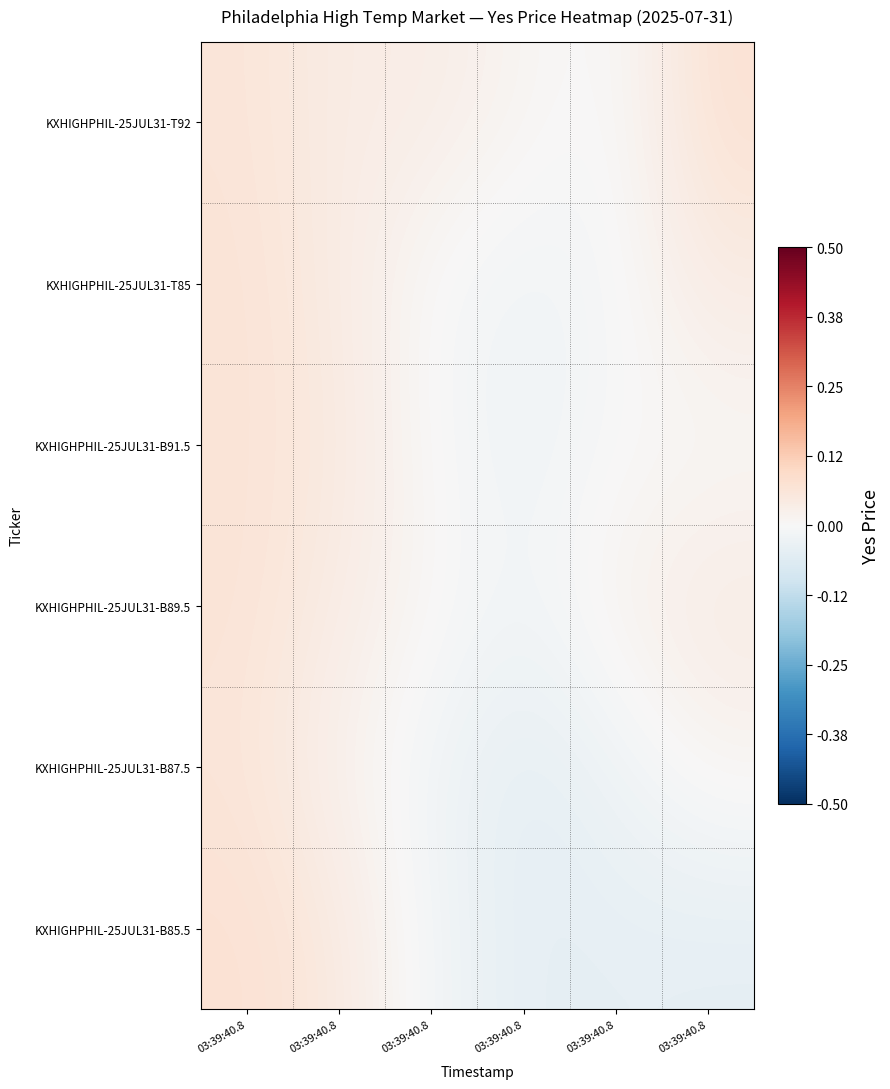

At which category is the sum across all series the highest?

03:39:40.8